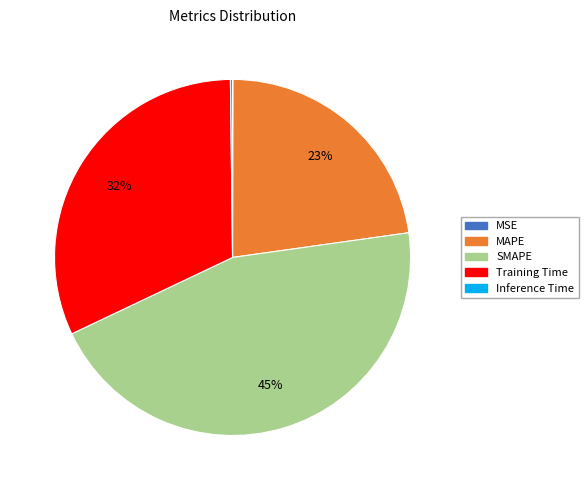

True or false: Training Time accounts for 32% of the total.

True